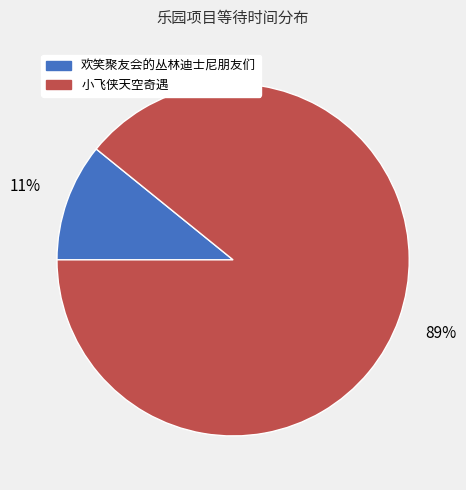

To the nearest percent, what is the average slice percentage?

50%